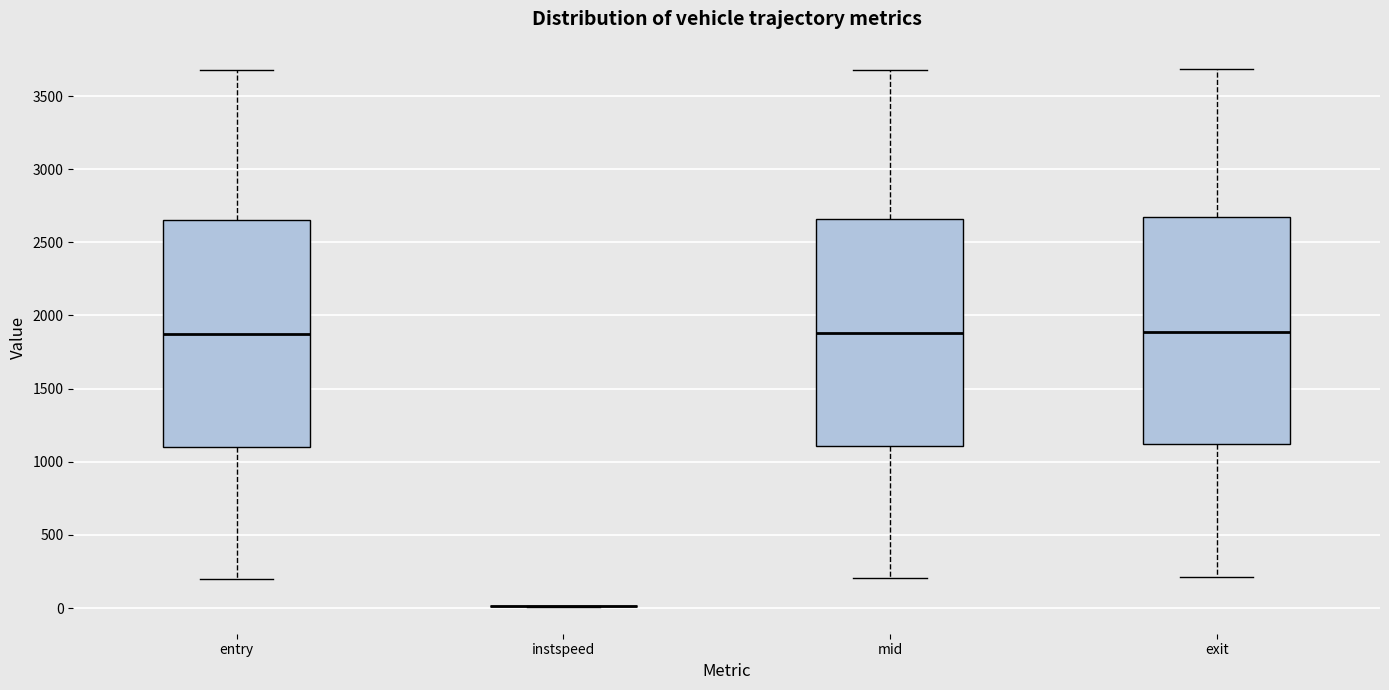

Reading left to right, read every box against the y-axis: the position of its median line, the range the box covers, and the ends of its whiskers. The values are not printed on the chart, so give them approximately, as read against the axis.

entry: median 1900, box 1100 to 2650, whiskers 200 to 3700
instspeed: box collapsed to a line at 0, whiskers 0 to 0
mid: median 1900, box 1100 to 2650, whiskers 200 to 3700
exit: median 1900, box 1100 to 2650, whiskers 200 to 3700